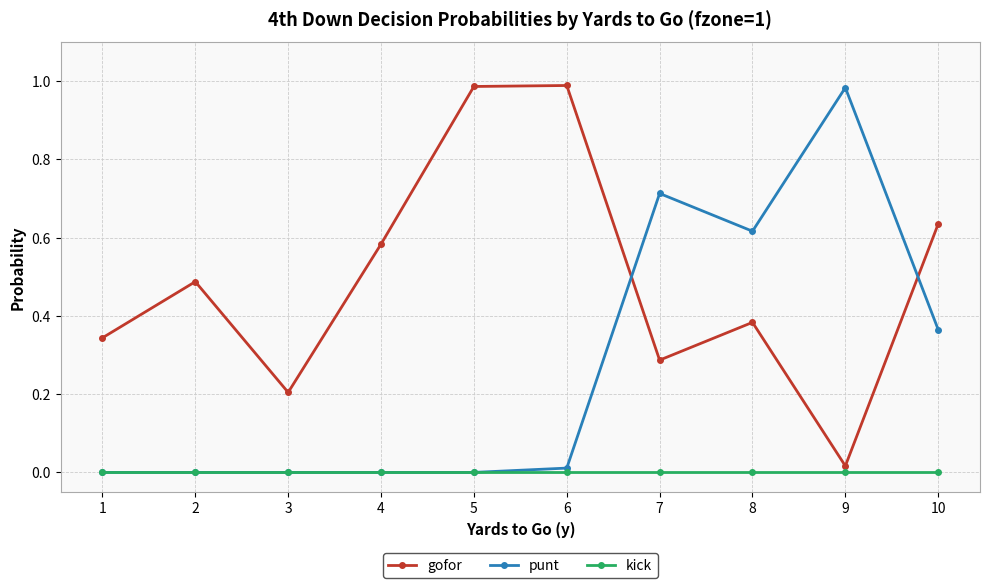

At how many categories does at least one series exceed 0?

10